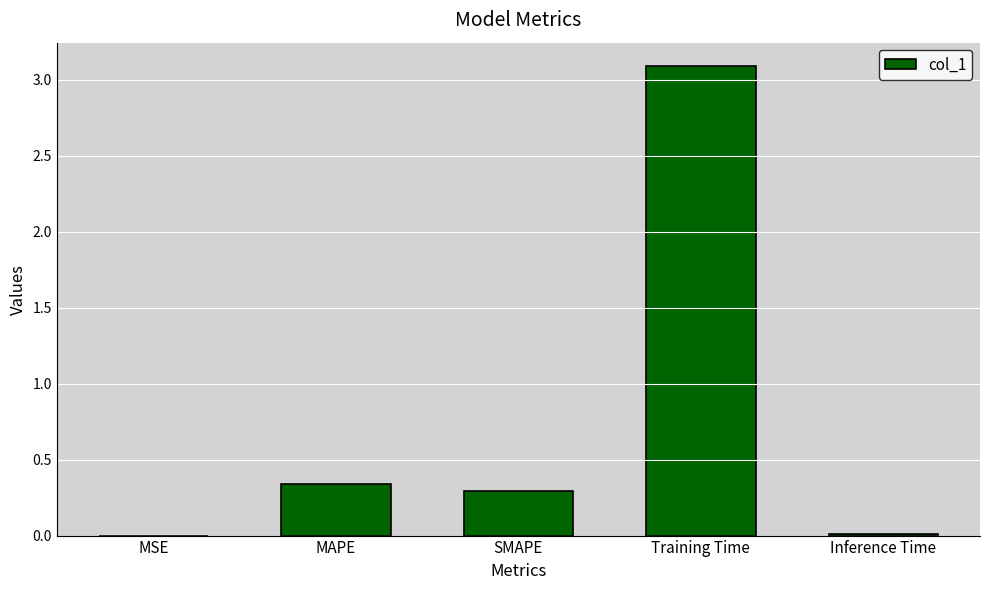

What is the greatest value displayed?

3.1